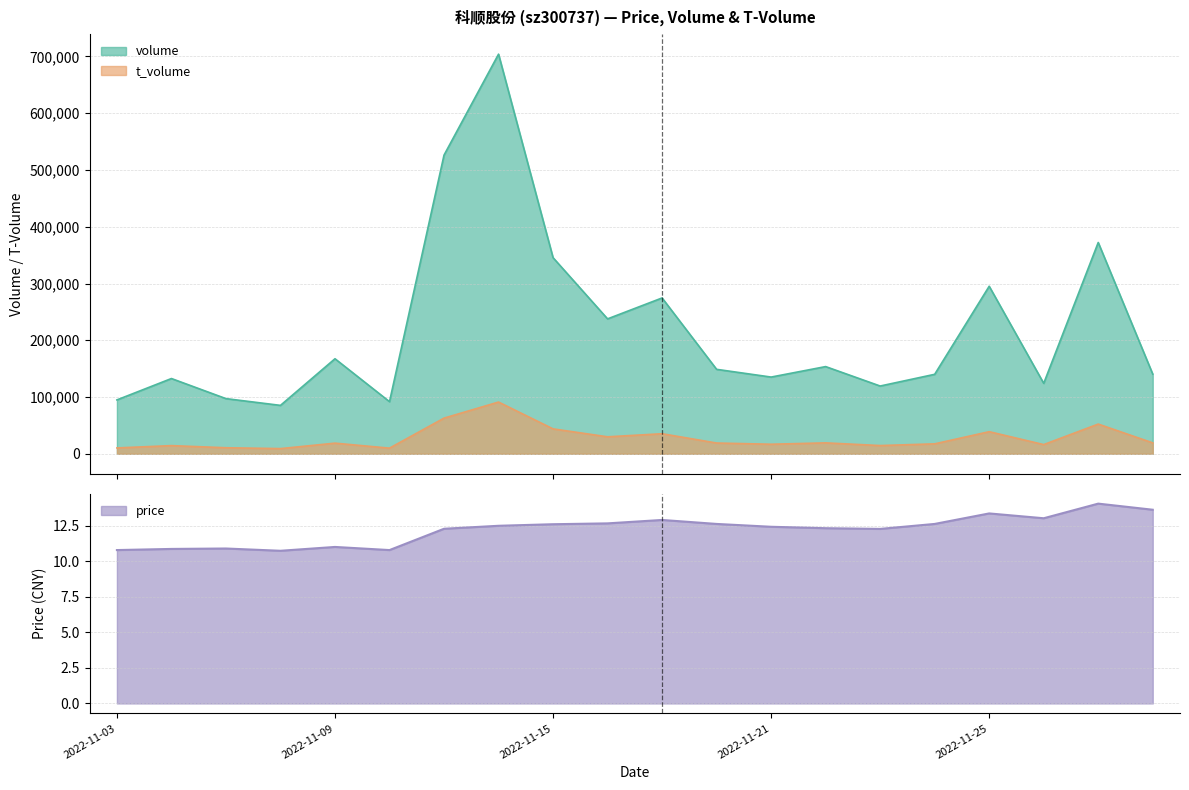

At 2022-11-30, list the series in order from largest to smallest.

volume, t_volume, price